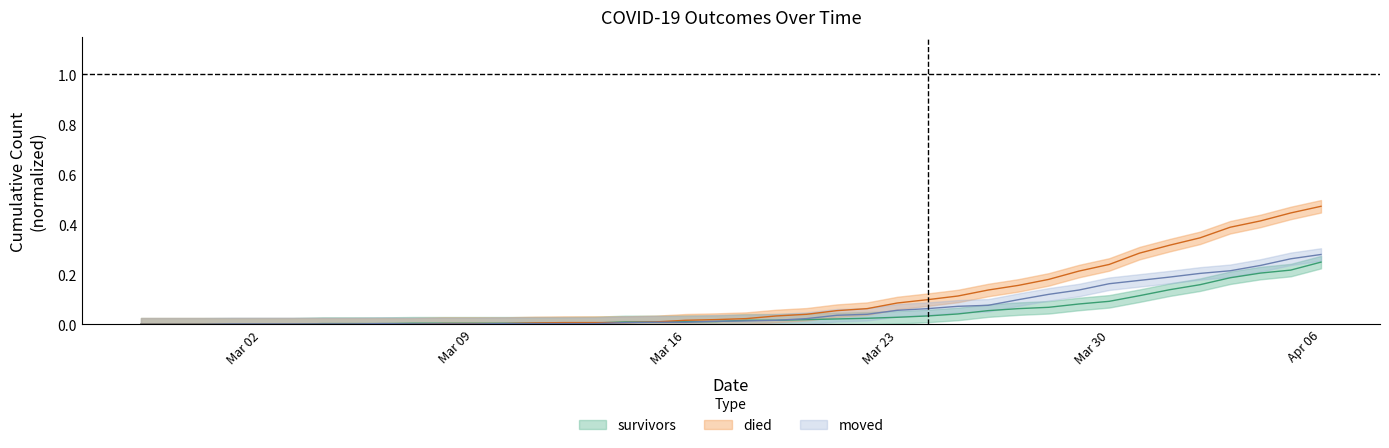

What position from the right is 2020-03-28?

10